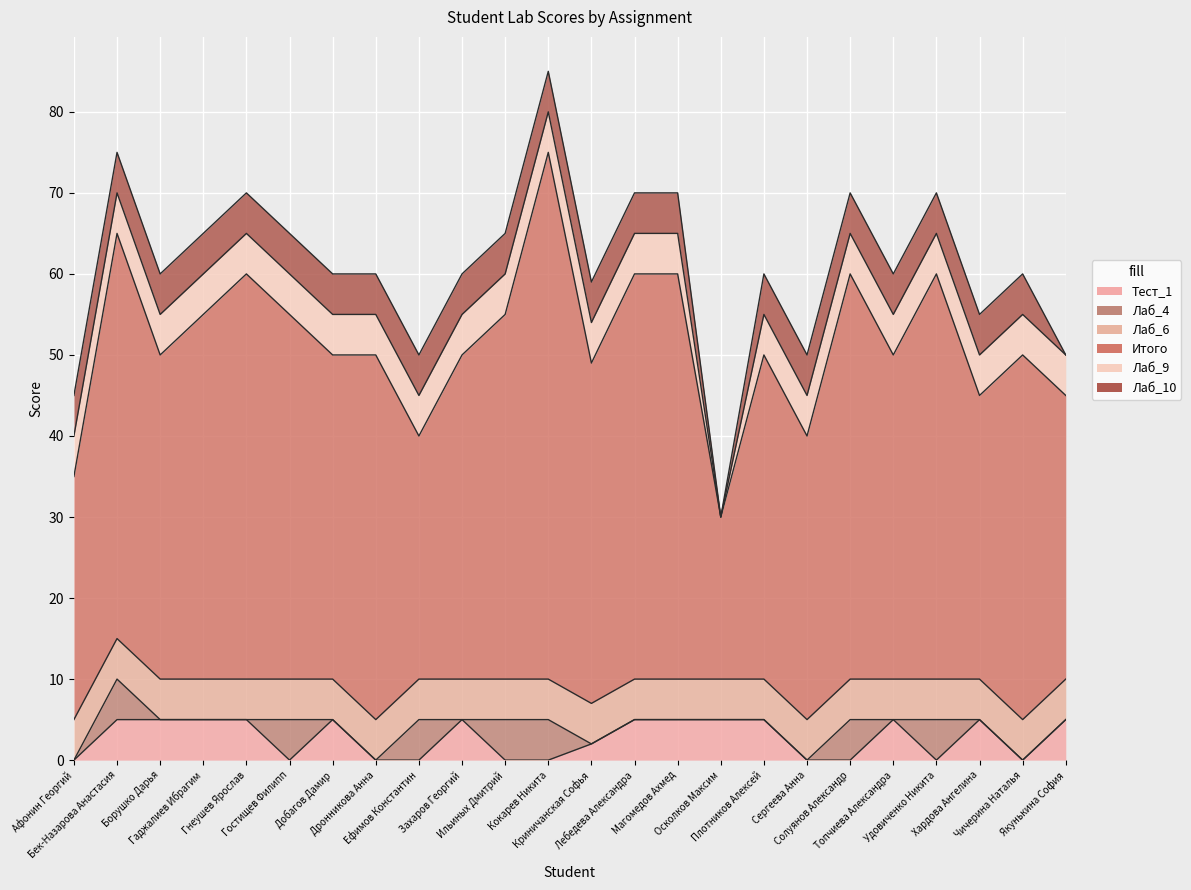

Reading left to right, list all the values displayed in this chart.

Тест_1: Афонин Георгий=0	Бек-Назарова Анастасия=5	Борушко Дарья=5	Гаджалиев Ибрагим=5	Гнеушев Ярослав=5	Гостищев Филипп=0	Добагов Дамир=5	Дронникова Анна=0	Ефимов Константин=0	Захаров Георгий=5	Ильиных Дмитрий=0	Кокарев Никита=0	Криничанская Софья=2	Лебедева Александра=5	Магомедов Ахмед=5	Осколков Максим=5	Плотников Алексей=5	Сергеева Анна=0	Солуянов Александр=0	Топчиева Александра=5	Удовиченко Никита=0	Хардова Ангелина=5	Чичерина Наталья=0	Якунькина София=5
Лаб_4: Афонин Георгий=0	Бек-Назарова Анастасия=5	Борушко Дарья=0	Гаджалиев Ибрагим=0	Гнеушев Ярослав=0	Гостищев Филипп=5	Добагов Дамир=0	Дронникова Анна=0	Ефимов Константин=5	Захаров Георгий=0	Ильиных Дмитрий=5	Кокарев Никита=5	Криничанская Софья=0	Лебедева Александра=0	Магомедов Ахмед=0	Осколков Максим=0	Плотников Алексей=0	Сергеева Анна=0	Солуянов Александр=5	Топчиева Александра=0	Удовиченко Никита=5	Хардова Ангелина=0	Чичерина Наталья=0	Якунькина София=0
Лаб_6: Афонин Георгий=5	Бек-Назарова Анастасия=5	Борушко Дарья=5	Гаджалиев Ибрагим=5	Гнеушев Ярослав=5	Гостищев Филипп=5	Добагов Дамир=5	Дронникова Анна=5	Ефимов Константин=5	Захаров Георгий=5	Ильиных Дмитрий=5	Кокарев Никита=5	Криничанская Софья=5	Лебедева Александра=5	Магомедов Ахмед=5	Осколков Максим=5	Плотников Алексей=5	Сергеева Анна=5	Солуянов Александр=5	Топчиева Александра=5	Удовиченко Никита=5	Хардова Ангелина=5	Чичерина Наталья=5	Якунькина София=5
Итого: Афонин Георгий=30	Бек-Назарова Анастасия=50	Борушко Дарья=40	Гаджалиев Ибрагим=45	Гнеушев Ярослав=50	Гостищев Филипп=45	Добагов Дамир=40	Дронникова Анна=45	Ефимов Константин=30	Захаров Георгий=40	Ильиных Дмитрий=45	Кокарев Никита=65	Криничанская Софья=42	Лебедева Александра=50	Магомедов Ахмед=50	Осколков Максим=20	Плотников Алексей=40	Сергеева Анна=35	Солуянов Александр=50	Топчиева Александра=40	Удовиченко Никита=50	Хардова Ангелина=35	Чичерина Наталья=45	Якунькина София=35
Лаб_9: Афонин Георгий=5	Бек-Назарова Анастасия=5	Борушко Дарья=5	Гаджалиев Ибрагим=5	Гнеушев Ярослав=5	Гостищев Филипп=5	Добагов Дамир=5	Дронникова Анна=5	Ефимов Константин=5	Захаров Георгий=5	Ильиных Дмитрий=5	Кокарев Никита=5	Криничанская Софья=5	Лебедева Александра=5	Магомедов Ахмед=5	Осколков Максим=0	Плотников Алексей=5	Сергеева Анна=5	Солуянов Александр=5	Топчиева Александра=5	Удовиченко Никита=5	Хардова Ангелина=5	Чичерина Наталья=5	Якунькина София=5
Лаб_10: Афонин Георгий=5	Бек-Назарова Анастасия=5	Борушко Дарья=5	Гаджалиев Ибрагим=5	Гнеушев Ярослав=5	Гостищев Филипп=5	Добагов Дамир=5	Дронникова Анна=5	Ефимов Константин=5	Захаров Георгий=5	Ильиных Дмитрий=5	Кокарев Никита=5	Криничанская Софья=5	Лебедева Александра=5	Магомедов Ахмед=5	Осколков Максим=0	Плотников Алексей=5	Сергеева Анна=5	Солуянов Александр=5	Топчиева Александра=5	Удовиченко Никита=5	Хардова Ангелина=5	Чичерина Наталья=5	Якунькина София=0